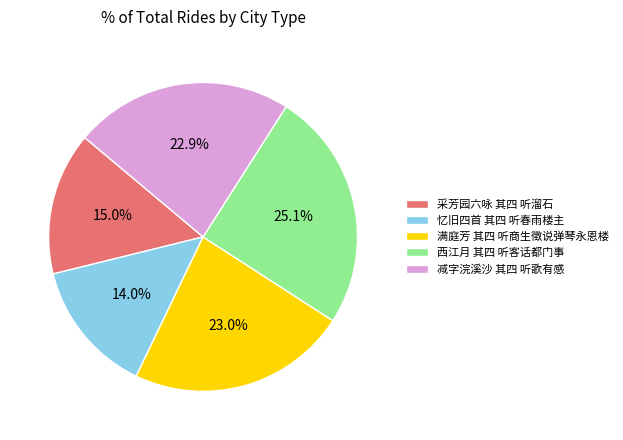

The 采芳园六咏 其四 听溜石 slice represents 15% of the pie. True or false?

True